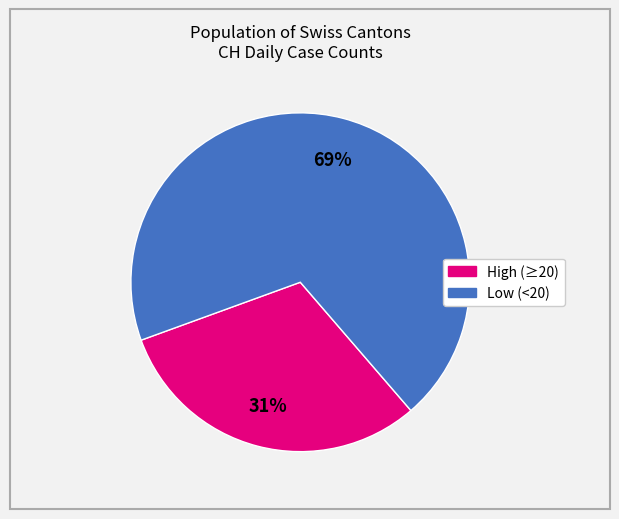

How many slices are in this pie chart?

2